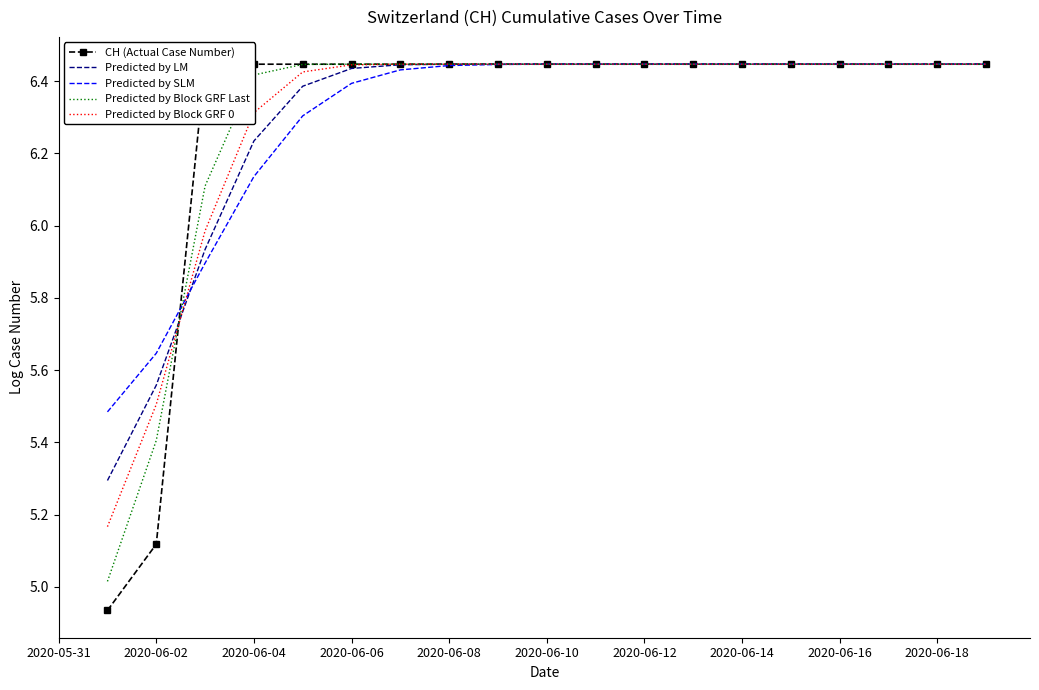

The value of Predicted by LM at 2020-06-12 is 10.8. True or false?

False